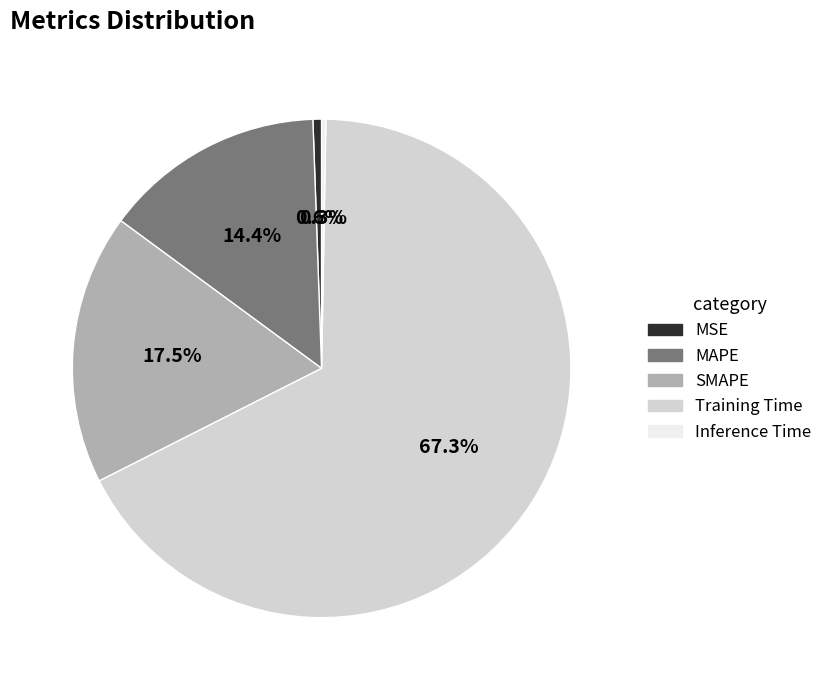

The MAPE slice represents 9% of the pie. True or false?

False